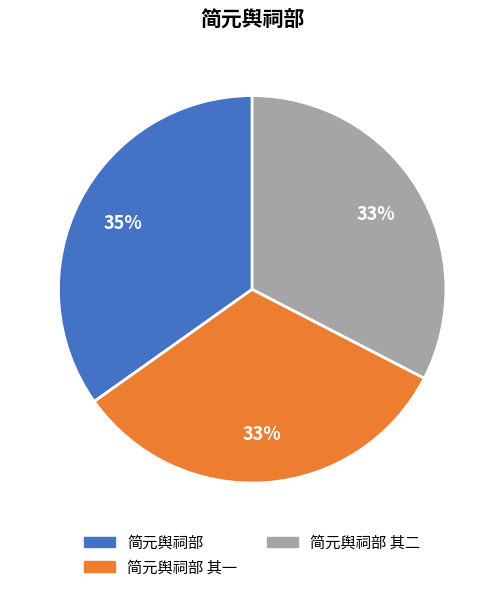

Is the sum of 简元舆祠部 其一 and 简元舆祠部 其二 greater than half?

Yes